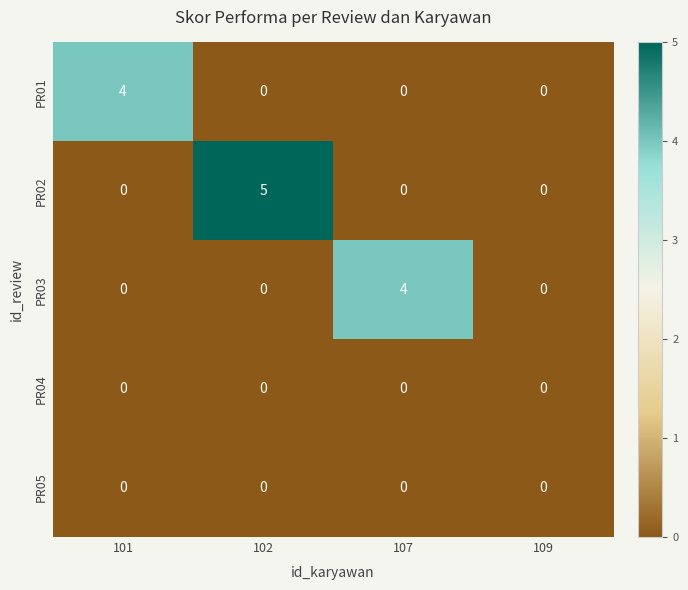

Count the PR03 values in the range 0 to 4.

4